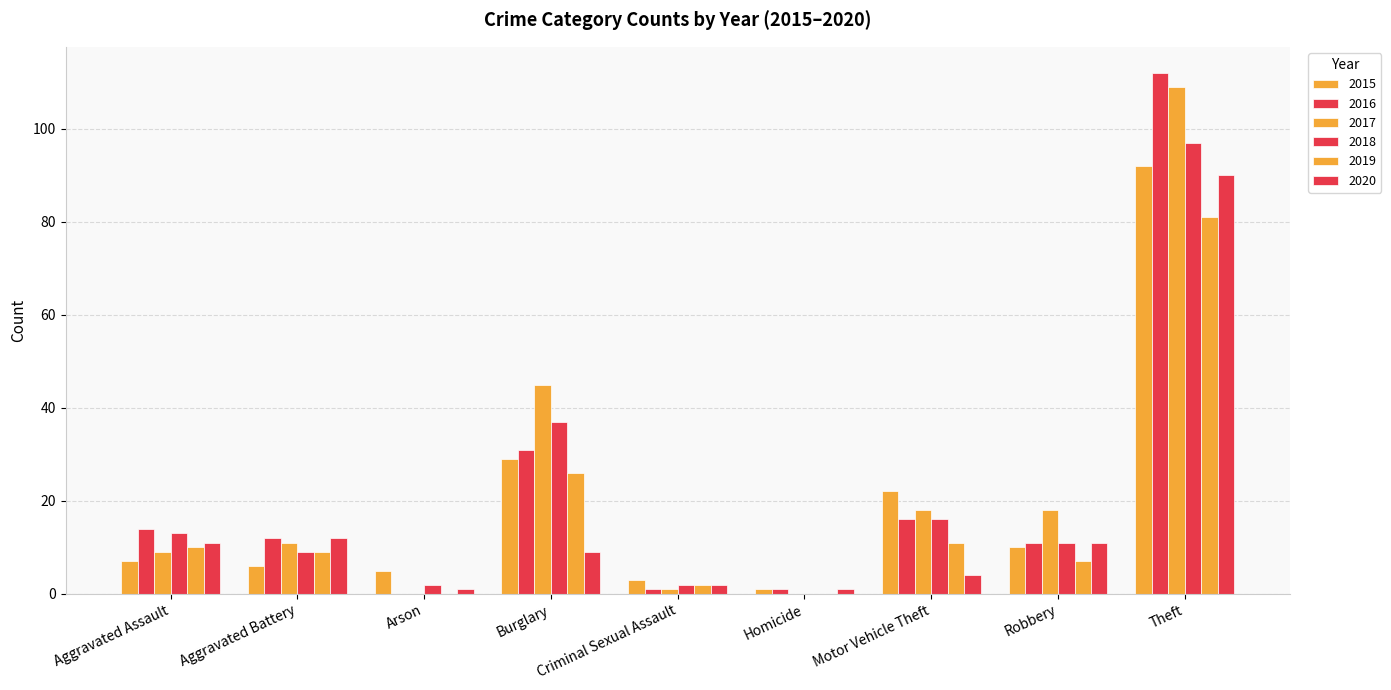

At which category is the sum across all series the highest?

Theft